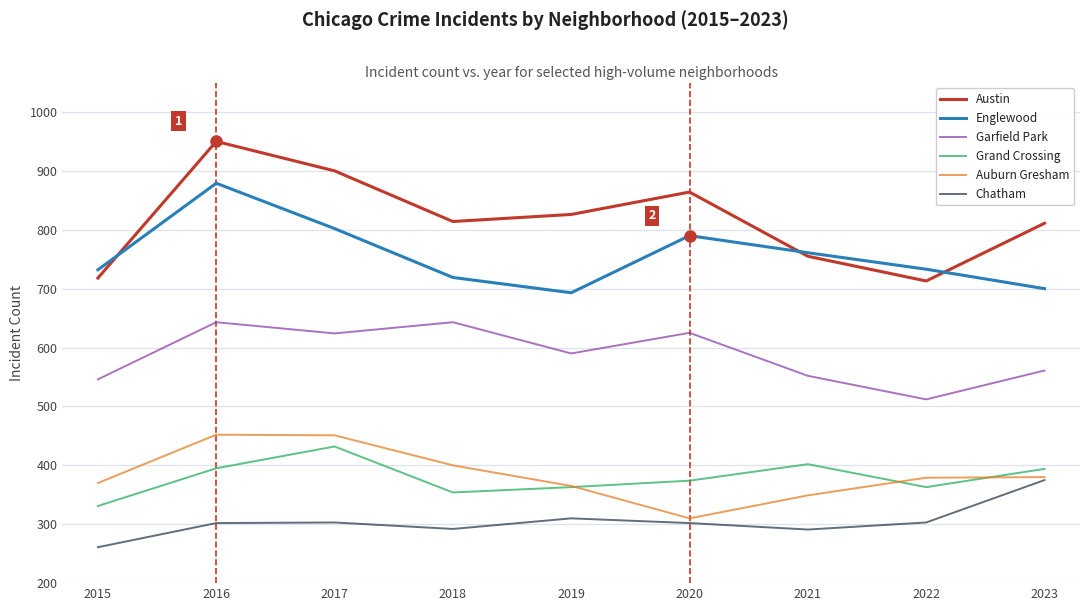

True or false: Chatham and Austin cross at least once.

False